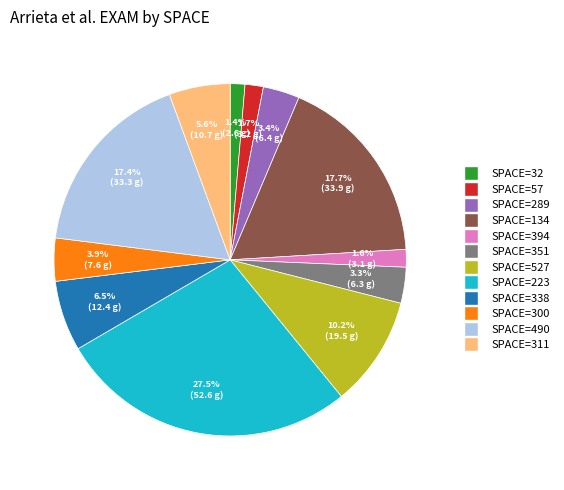

Is there any slice that represents more than half of the pie?

No